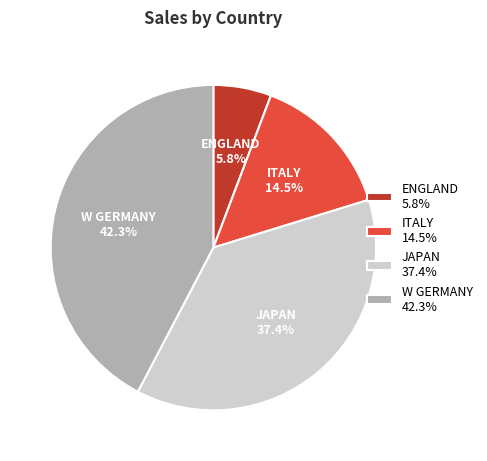

To the nearest percent, what is the average slice percentage?

25%